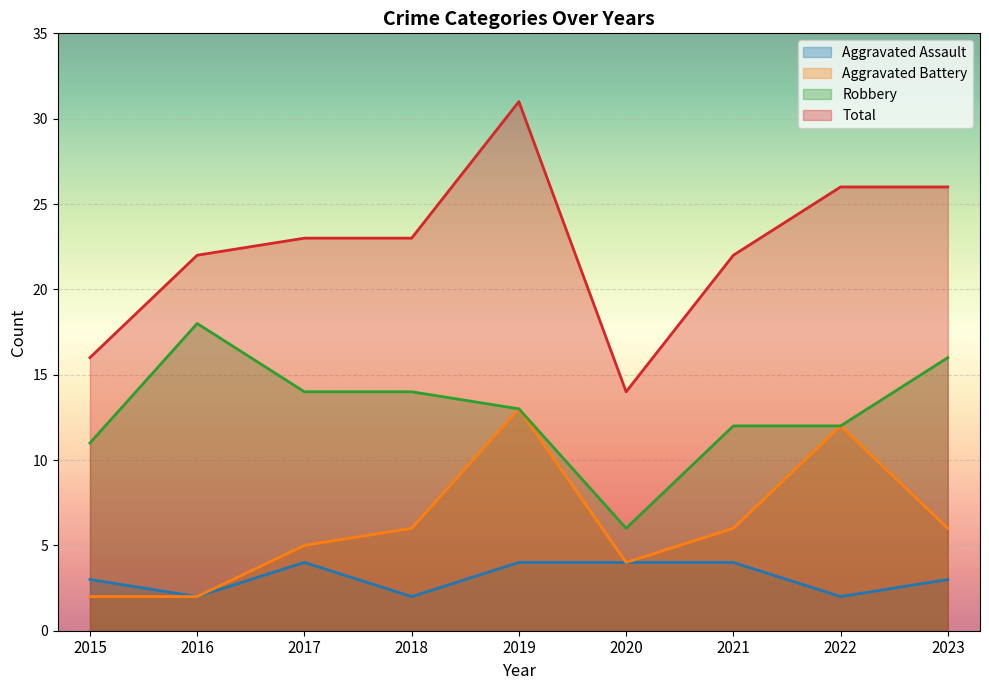

What is the value of the Robbery point at the 4th from the left?

14